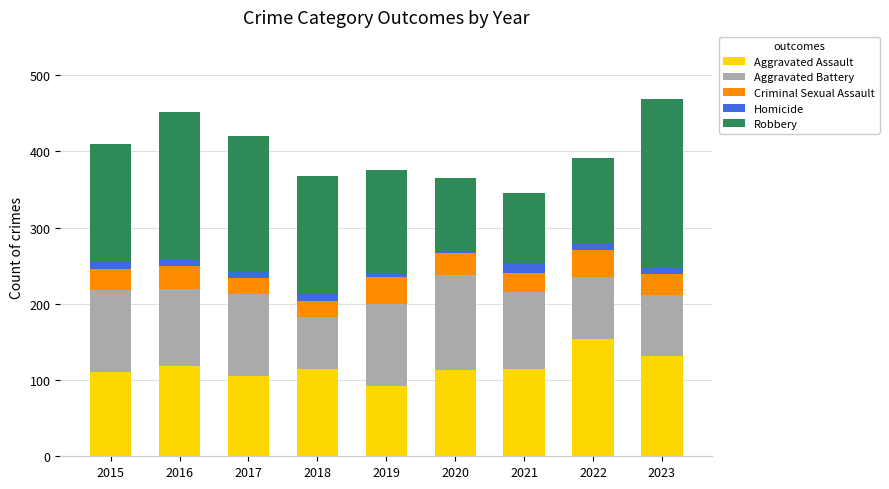

How many categories are shown in the chart?

9